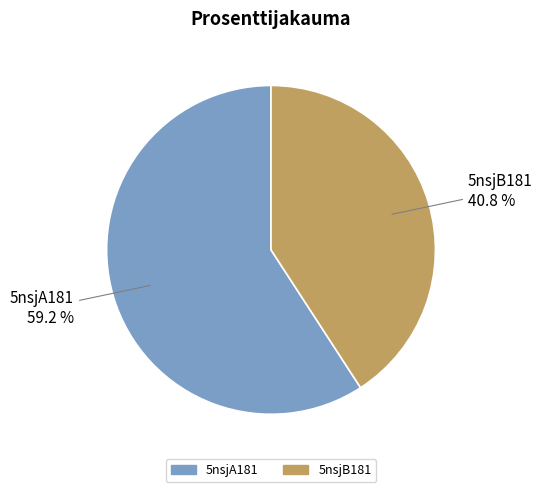

Which category has the biggest portion of the pie?

5nsjA181